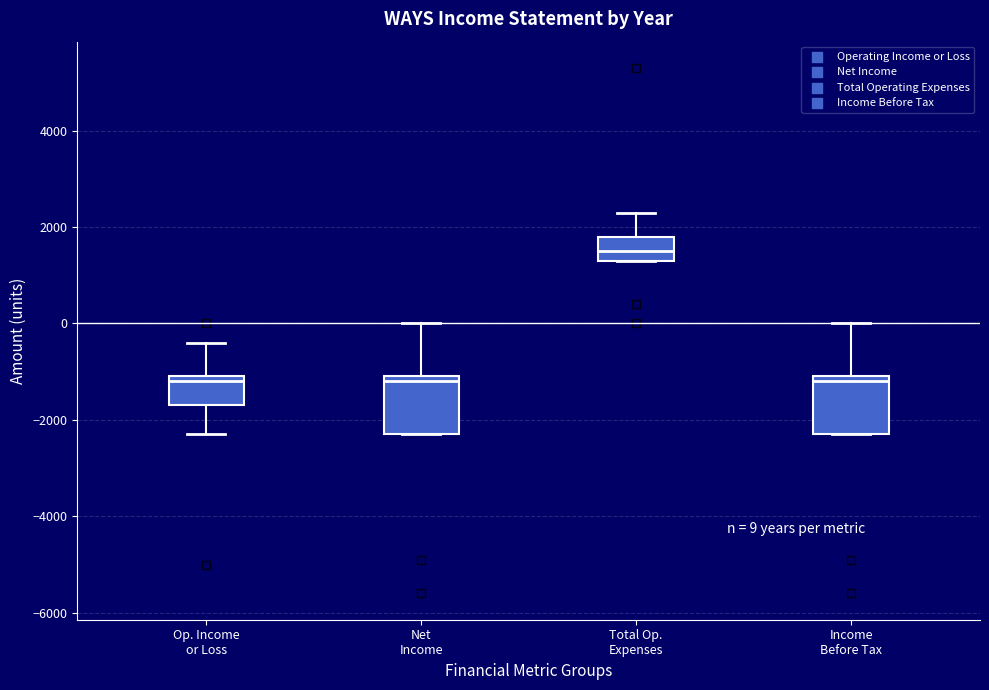

Which box has the highest median line?

Total Op. Expenses